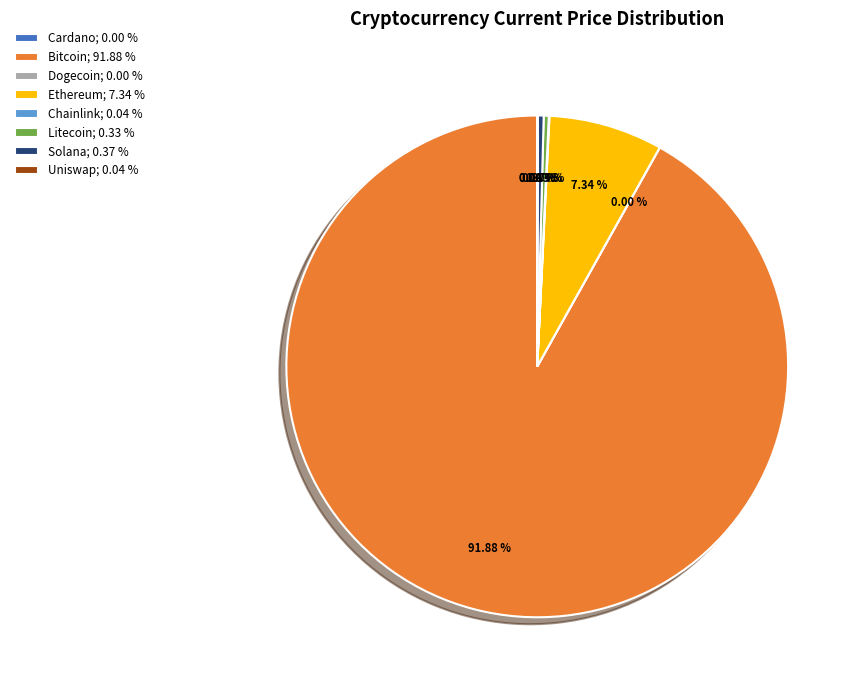

Does Solana; 0.37 % represent more than half of the total?

No